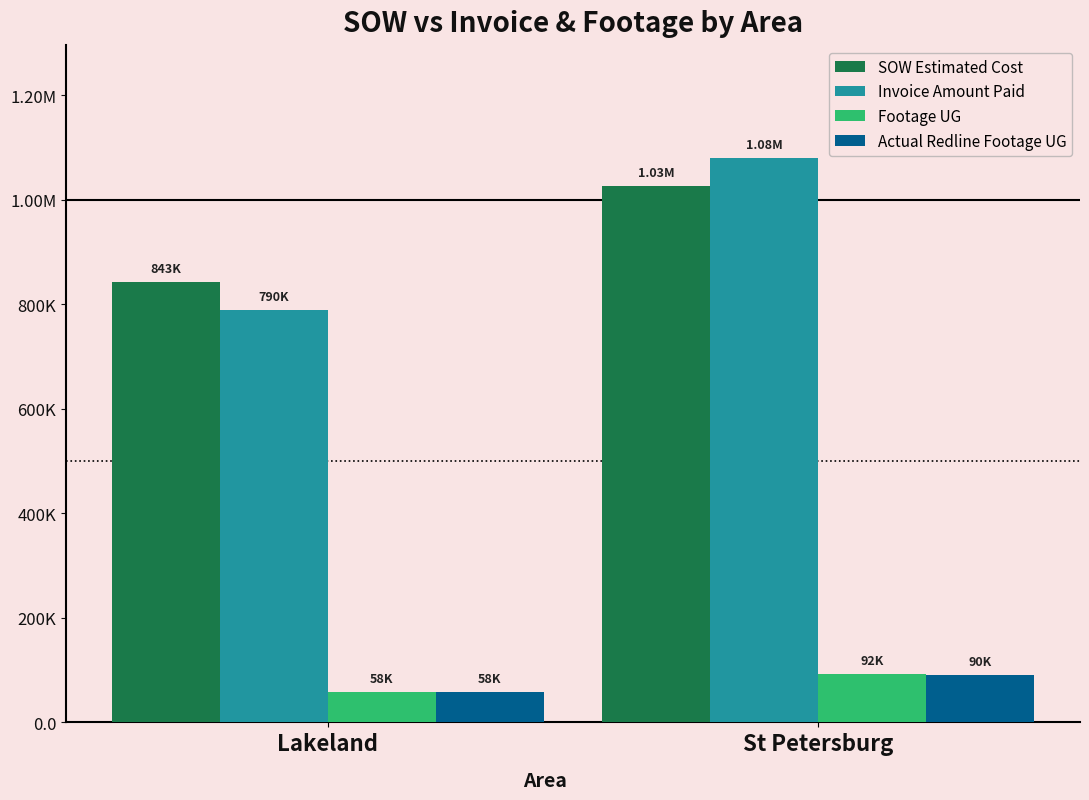

What are all the series names shown in the legend?

SOW Estimated Cost, Invoice Amount Paid, Footage UG, Actual Redline Footage UG